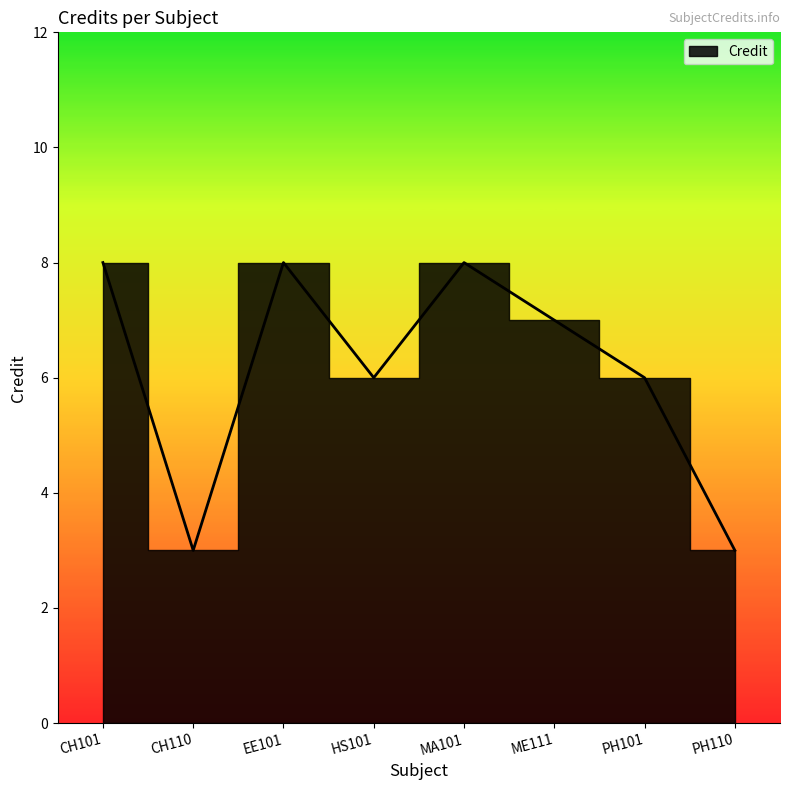

How many values are between 6 and 8?

6